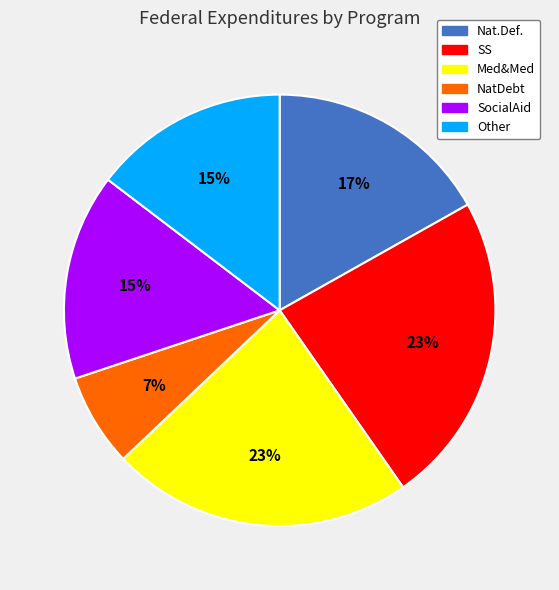

Do NatDebt and SocialAid together represent more than half of the pie?

No